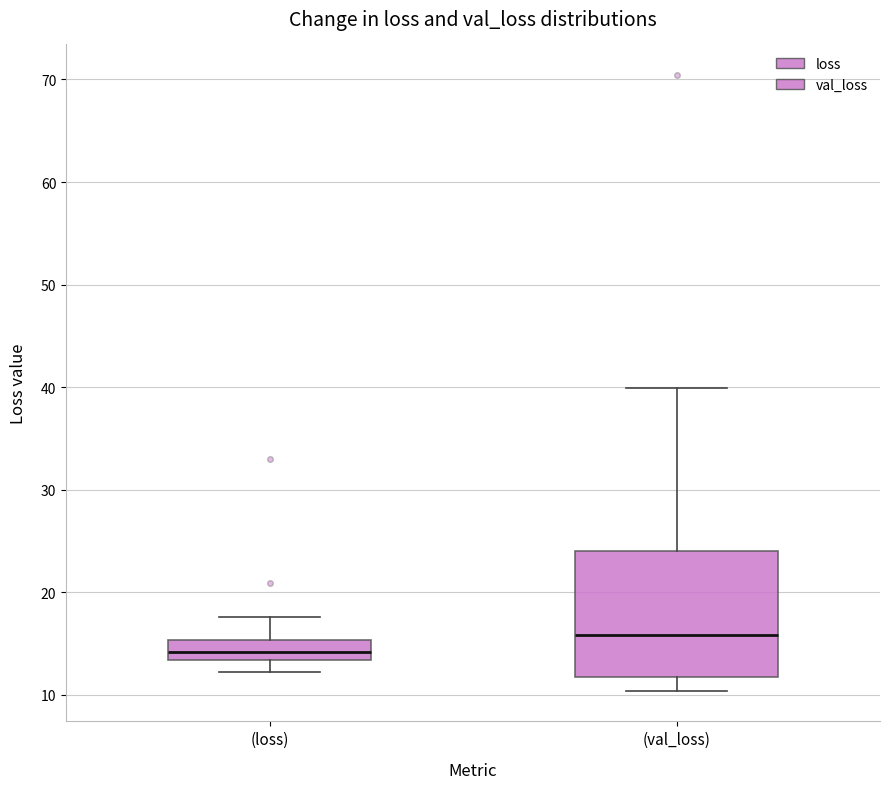

Which box has the lowest median line?

(loss)